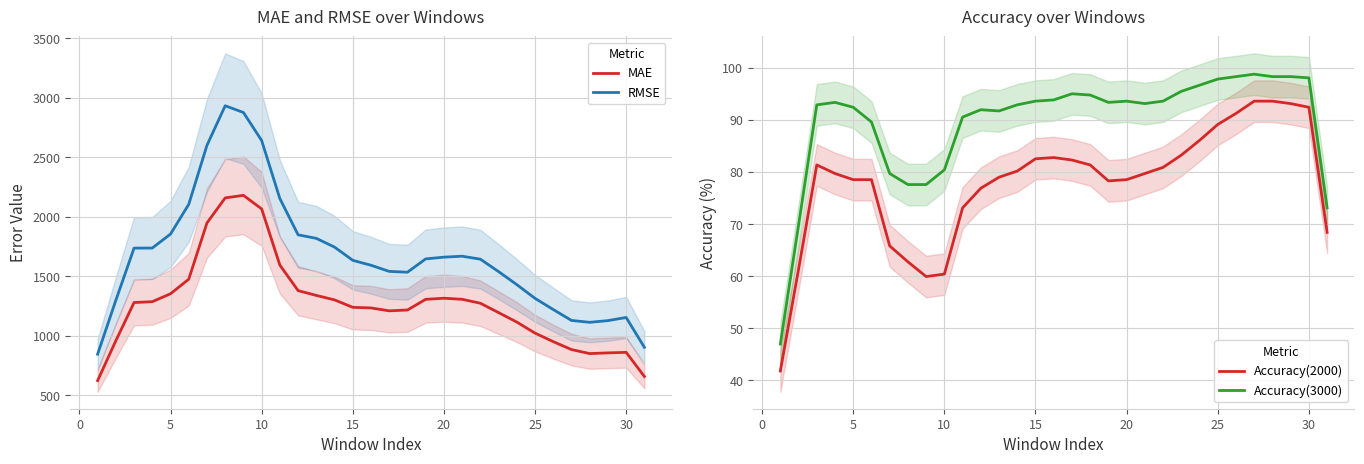

What is the maximum value for Accuracy(2000)?

93.6